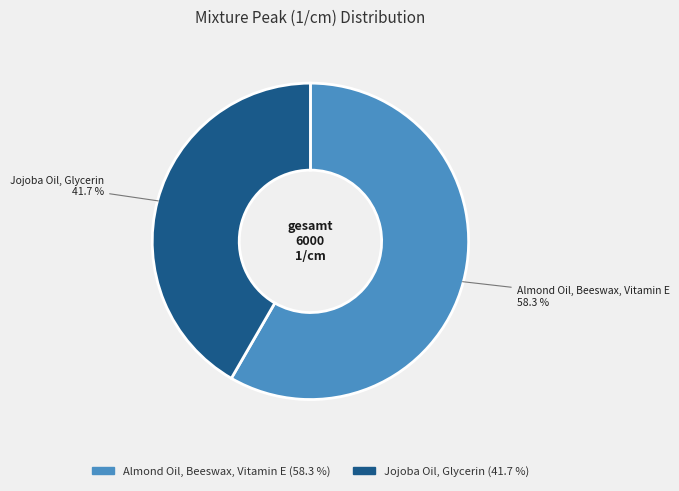

What is the largest slice in the pie chart?

Almond Oil, Beeswax, Vitamin E